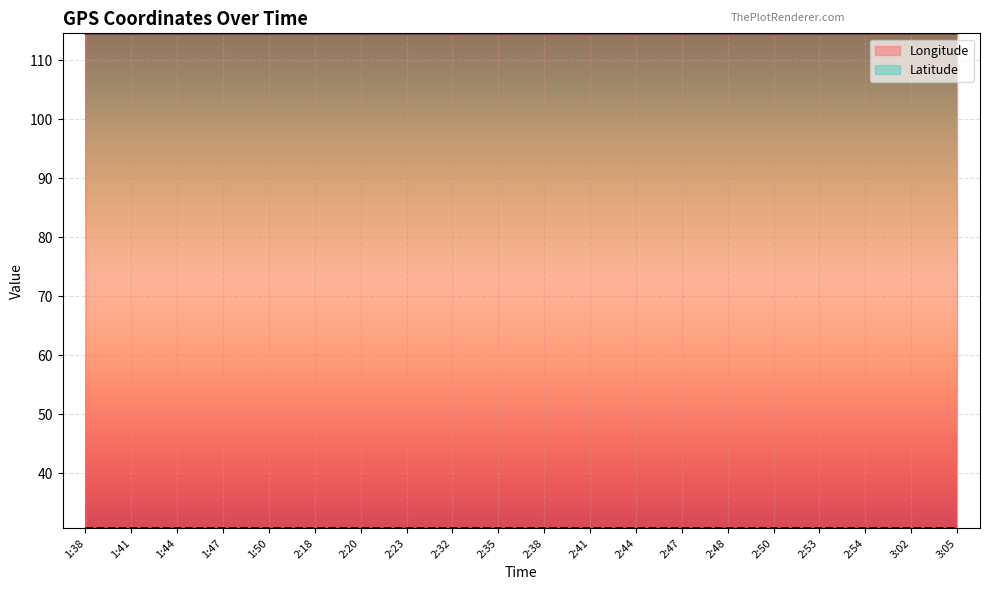

At which category does Latitude reach its first local valley?

1:50